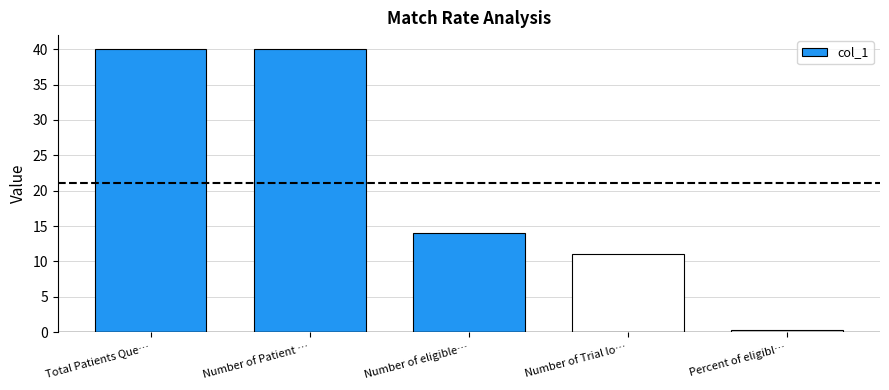

What is the greatest value displayed?

40.0